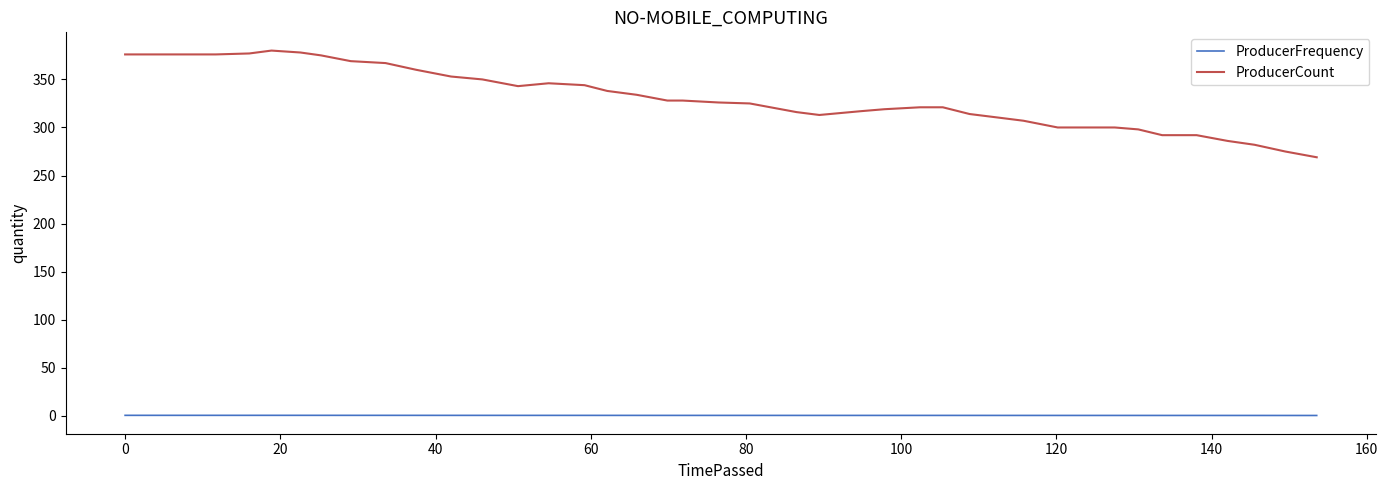

Which series has the largest range (max minus min)?

ProducerCount